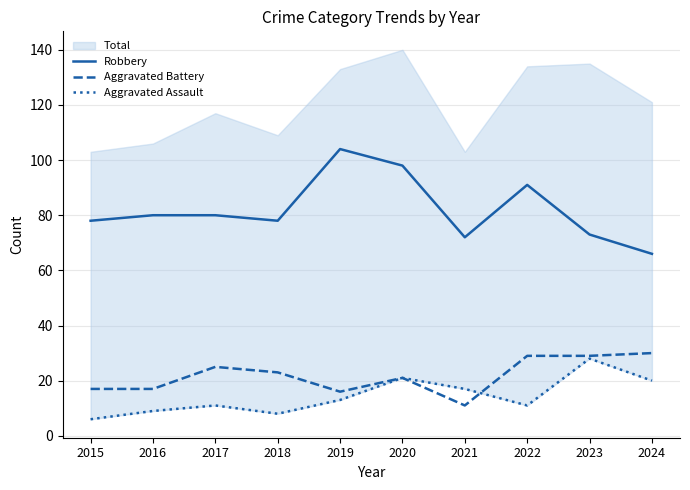

True or false: Aggravated Battery and Robbery cross at least once.

False